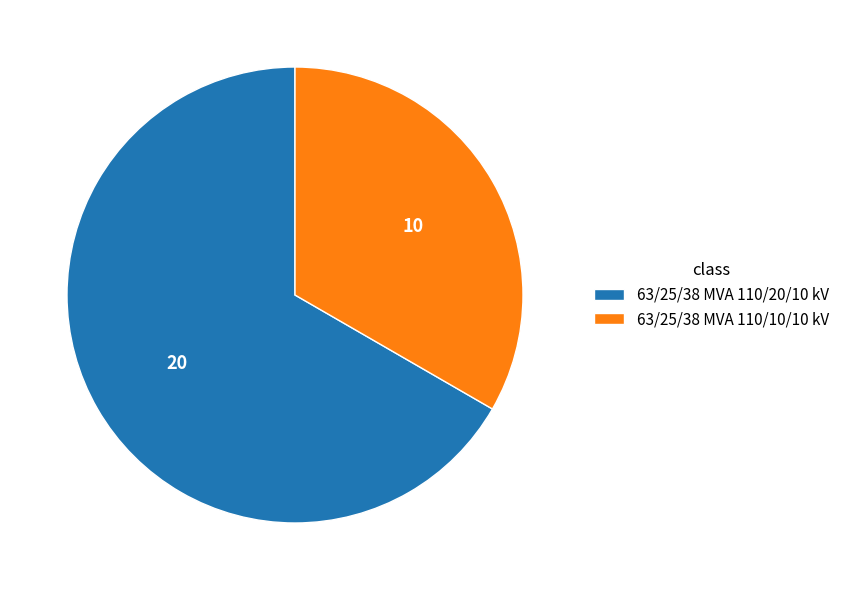

Count the number of slices in the pie.

2